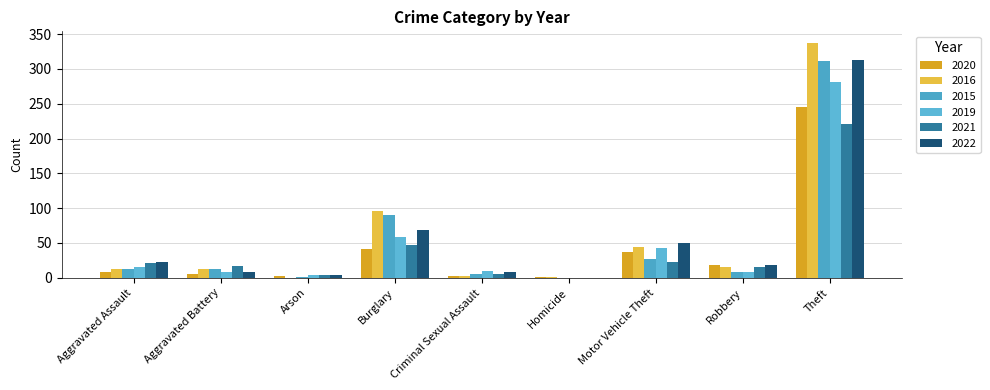

Reading left to right, list all the values displayed in this chart.

2020: Aggravated Assault=9	Aggravated Battery=6	Arson=3	Burglary=42	Criminal Sexual Assault=2	Homicide=1	Motor Vehicle Theft=37	Robbery=19	Theft=245
2016: Aggravated Assault=13	Aggravated Battery=13	Arson=0	Burglary=96	Criminal Sexual Assault=3	Homicide=1	Motor Vehicle Theft=44	Robbery=15	Theft=337
2015: Aggravated Assault=12	Aggravated Battery=13	Arson=1	Burglary=90	Criminal Sexual Assault=6	Homicide=0	Motor Vehicle Theft=27	Robbery=8	Theft=311
2019: Aggravated Assault=16	Aggravated Battery=8	Arson=4	Burglary=58	Criminal Sexual Assault=10	Homicide=0	Motor Vehicle Theft=43	Robbery=9	Theft=281
2021: Aggravated Assault=21	Aggravated Battery=17	Arson=4	Burglary=47	Criminal Sexual Assault=5	Homicide=0	Motor Vehicle Theft=23	Robbery=16	Theft=221
2022: Aggravated Assault=22	Aggravated Battery=9	Arson=4	Burglary=69	Criminal Sexual Assault=8	Homicide=0	Motor Vehicle Theft=50	Robbery=19	Theft=313